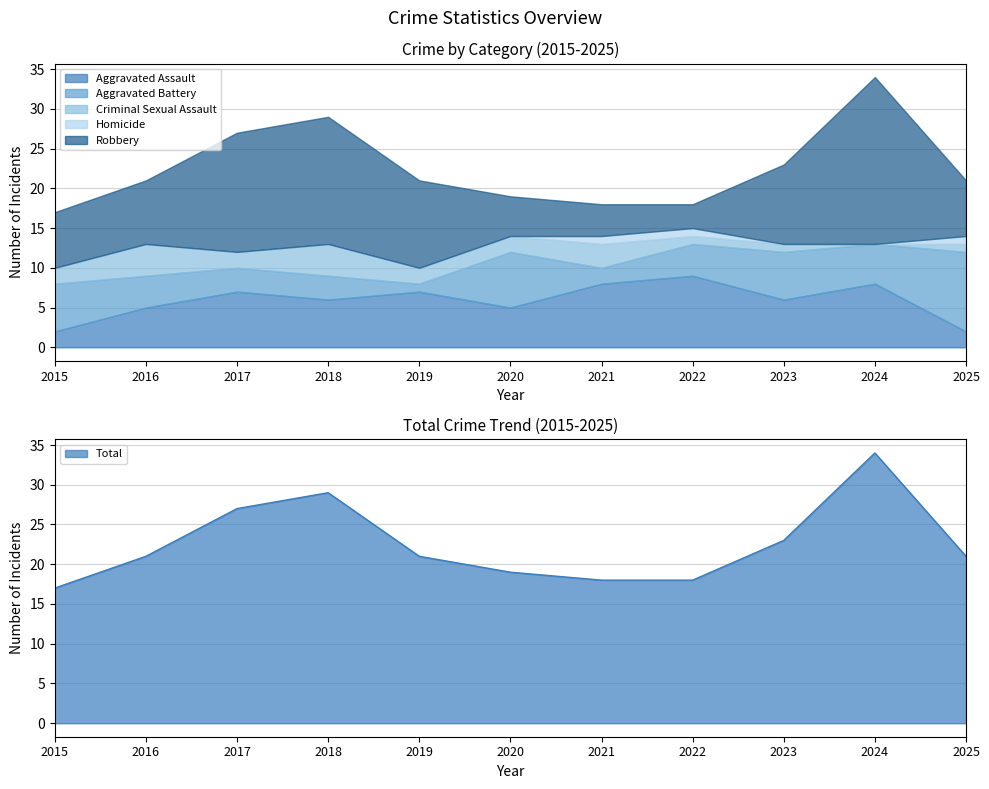

How many data points in Total are above 21?

4